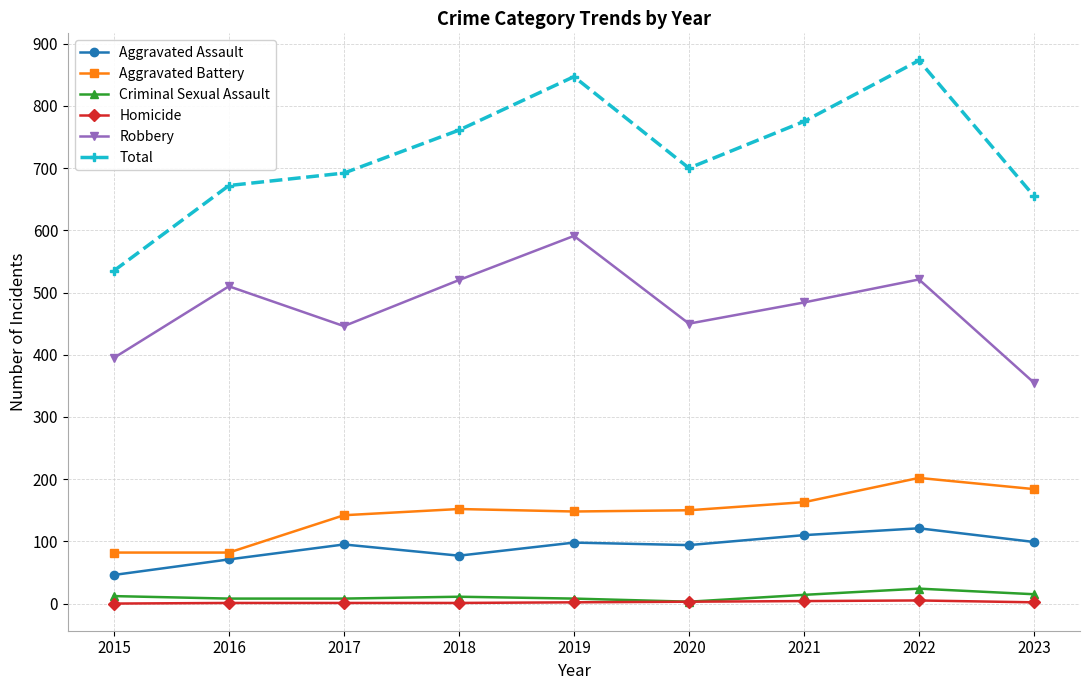

True or false: Criminal Sexual Assault and Aggravated Assault intersect in this chart.

False